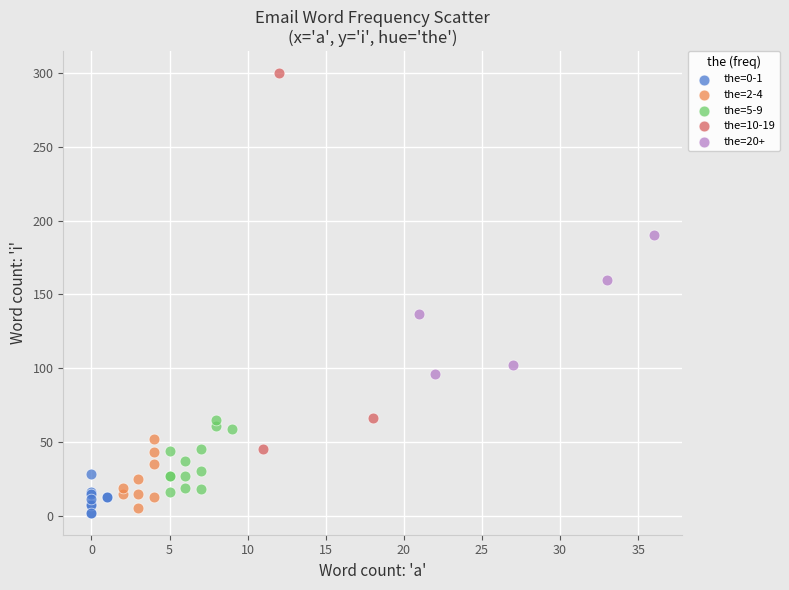

Which series has the widest spread of Y values?

the=10-19